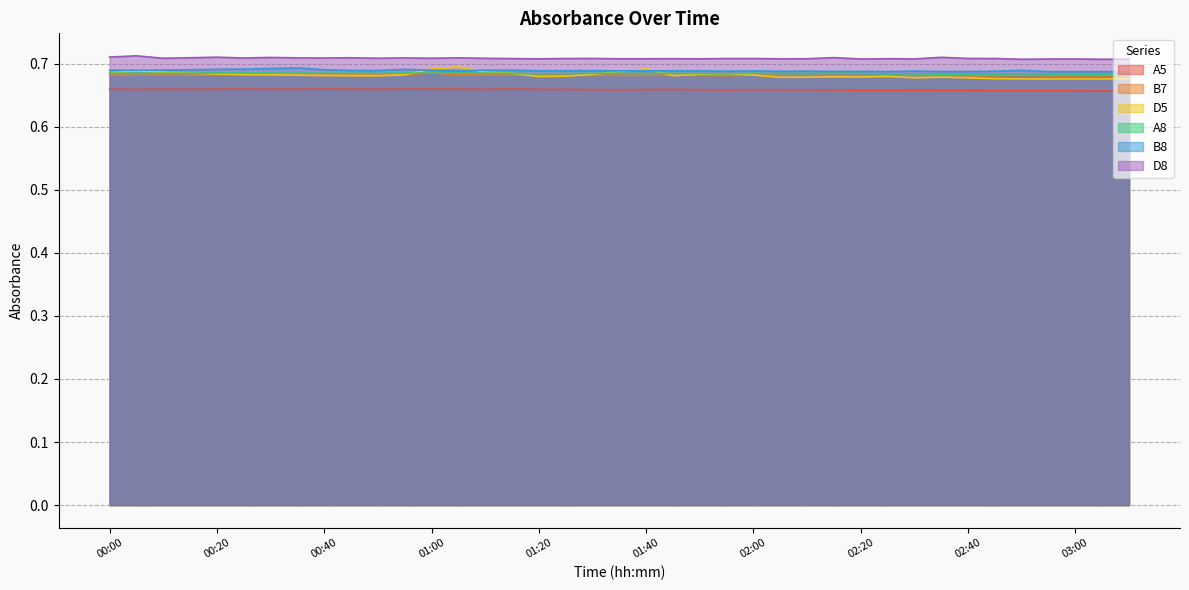

What is the total value across all series at 01:25?

4.1